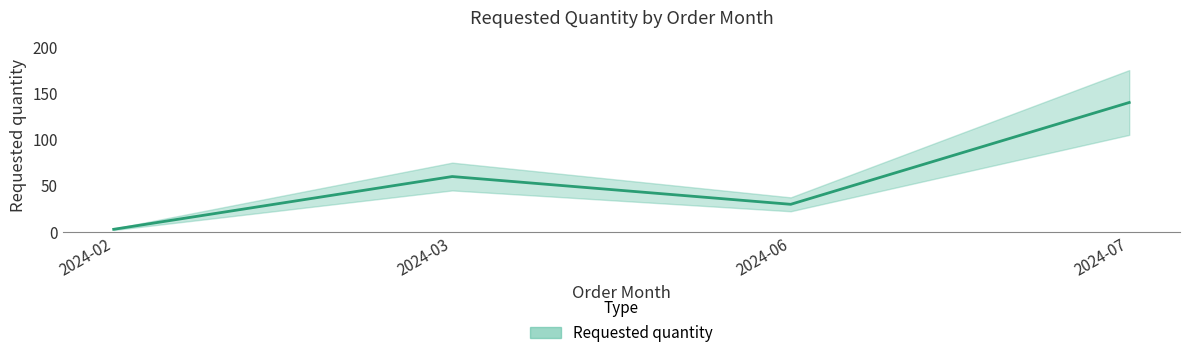

The chart shows a value of 86 at 2024-03. True or false?

False